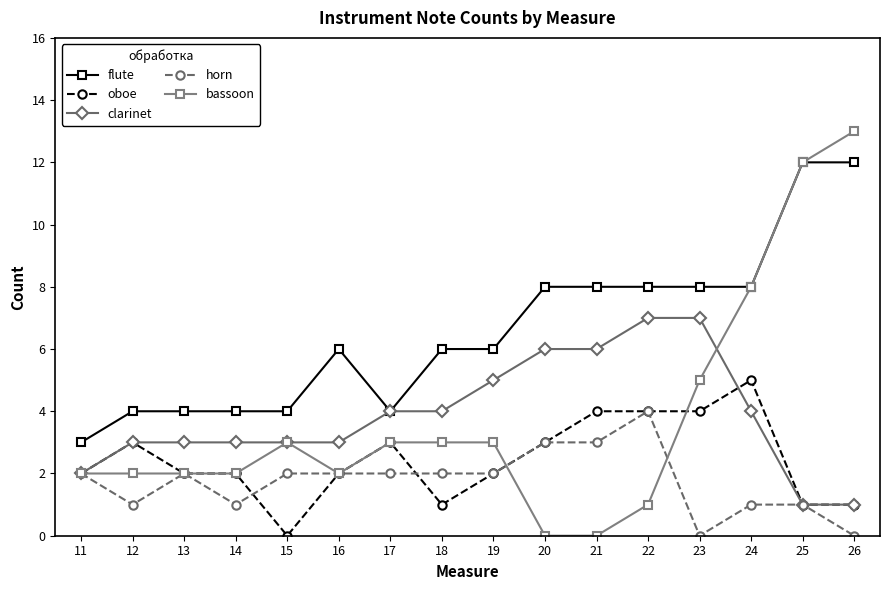

Which series has the largest total across all categories?

flute